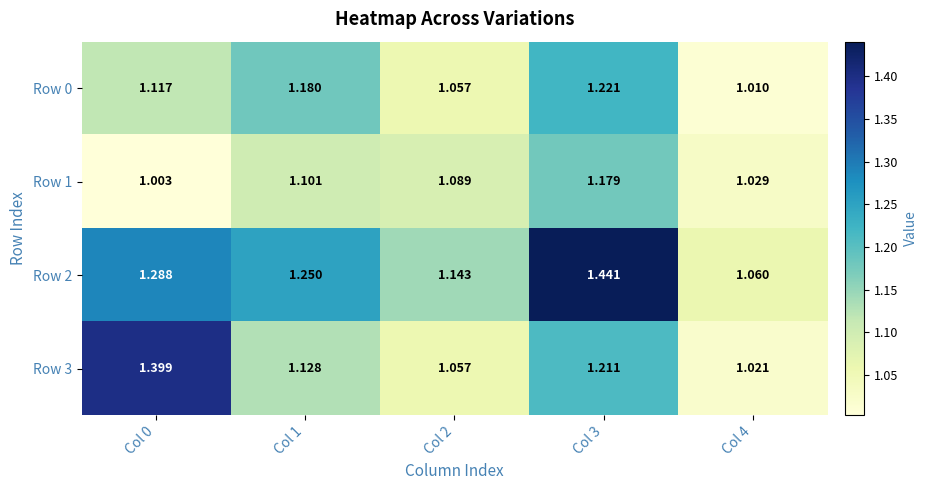

At which category is the sum across all series the highest?

Col 3